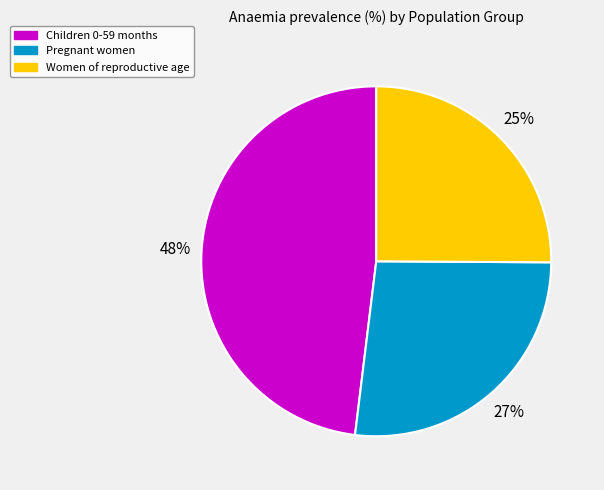

Which has a higher value, Pregnant women or Women of reproductive age?

Pregnant women